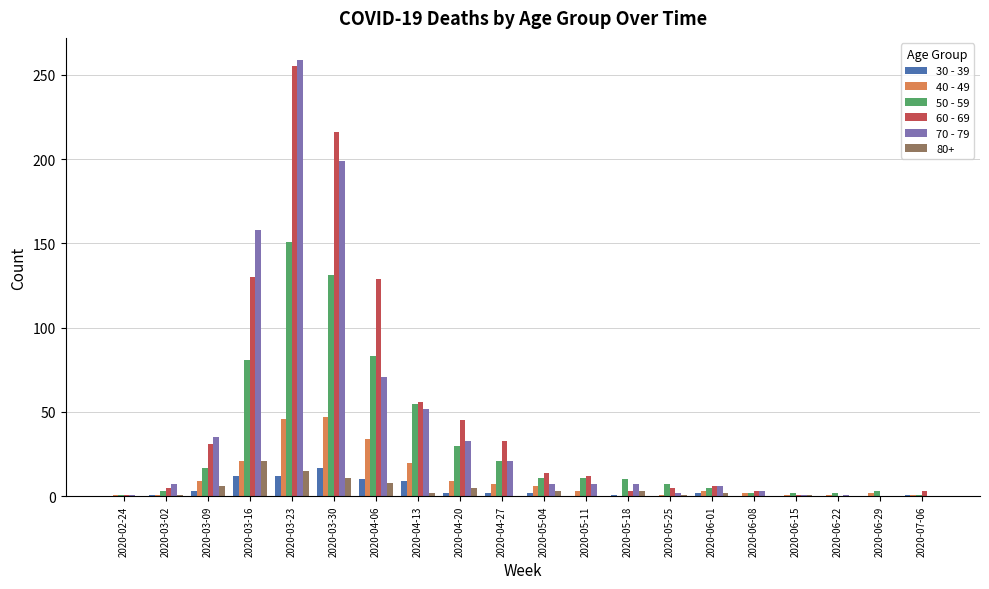

Is the value of 50 - 59 at 2020-05-11 greater than the value of 60 - 69 at 2020-06-29?

Yes